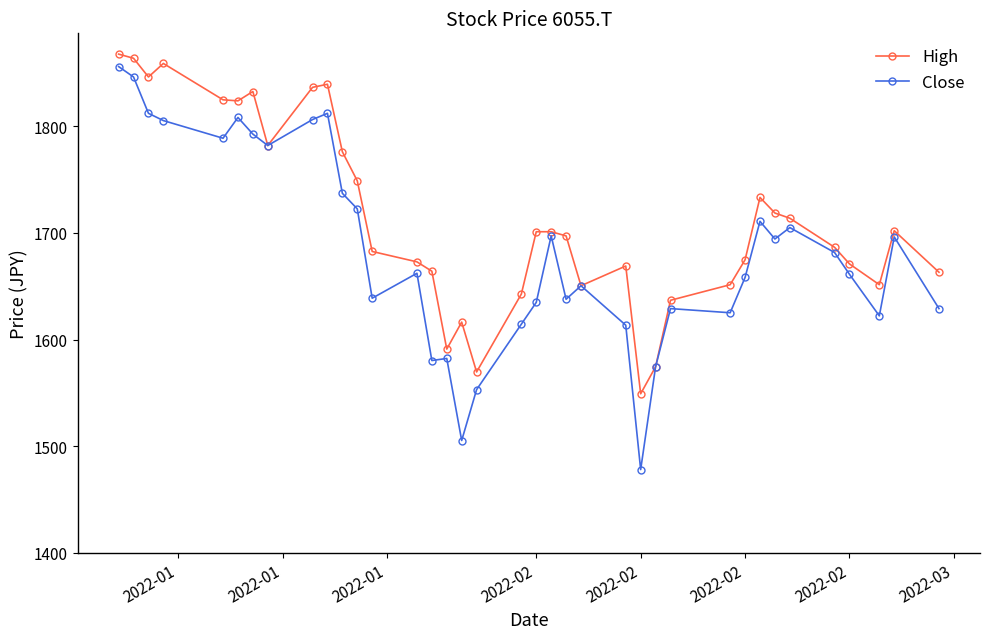

What is the difference between the second highest and minimum values in the Close series?

367.8